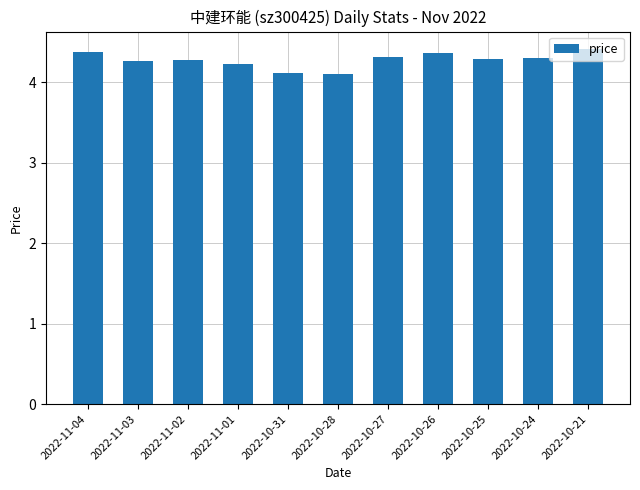

Reading left to right, extract all data points from this chart.

2022-11-04=4.4	2022-11-03=4.3	2022-11-02=4.3	2022-11-01=4.2	2022-10-31=4.1	2022-10-28=4.1	2022-10-27=4.3	2022-10-26=4.4	2022-10-25=4.3	2022-10-24=4.3	2022-10-21=4.4